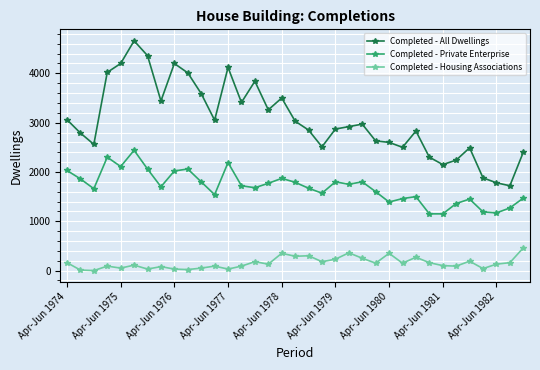

True or false: Completed - All Dwellings has more than 0 points higher than both neighbors.

True